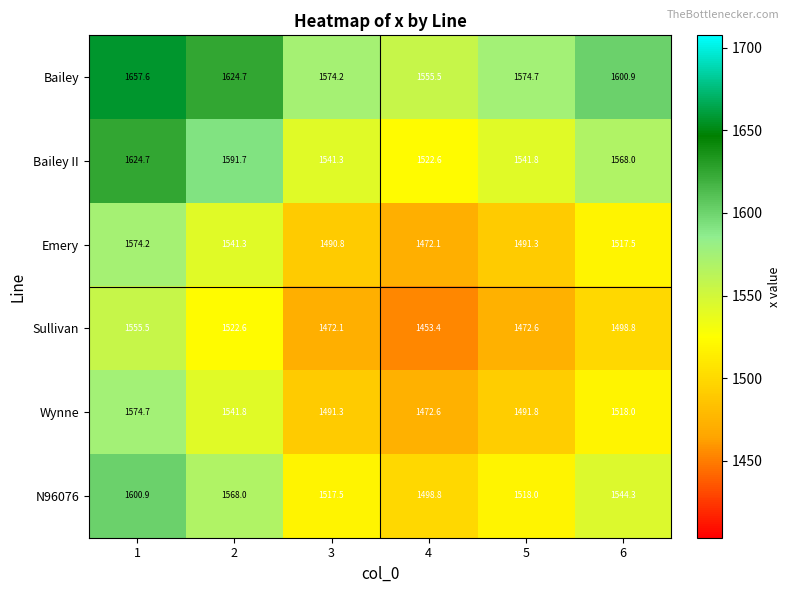

Rank the series by their maximum value, from highest to lowest.

Bailey, Bailey II, N96076, Wynne, Emery, Sullivan